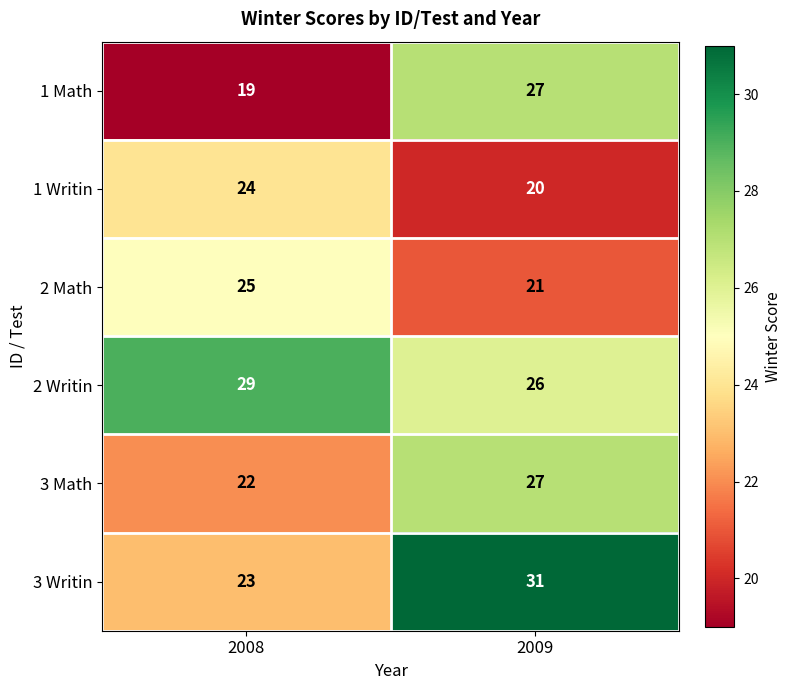

What is the difference between the maximum and minimum values in the 1 Math series?

8